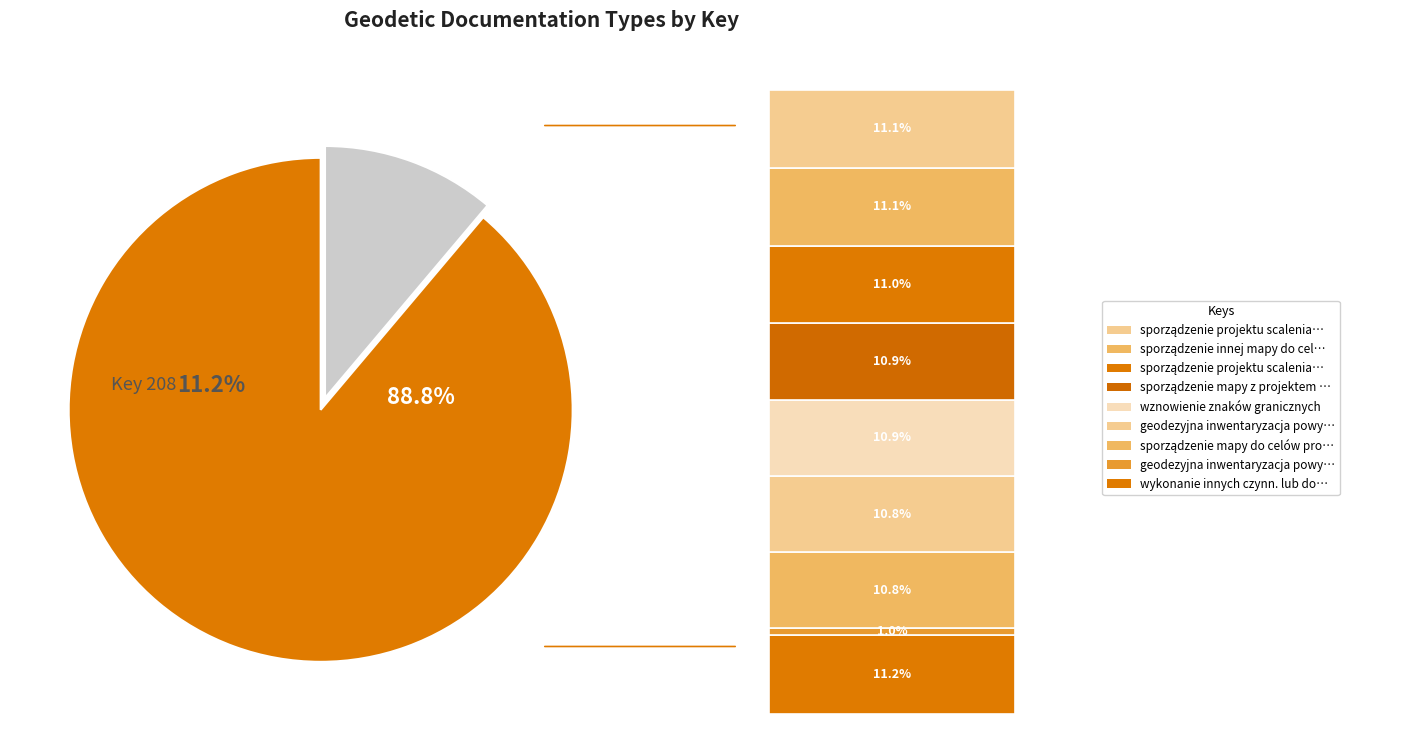

To the nearest percent, what is the average slice percentage?

10%